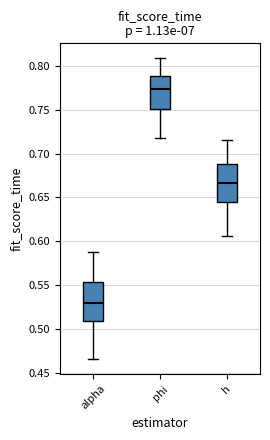

Reading left to right, read every box against the y-axis: the position of its median line, the range the box covers, and the ends of its whiskers. The values are not printed on the chart, so give them approximately, as read against the axis.

alpha: median 0.530, box 0.510 to 0.555, whiskers 0.465 to 0.590
phi: median 0.775, box 0.750 to 0.790, whiskers 0.715 to 0.810
h: median 0.665, box 0.645 to 0.690, whiskers 0.605 to 0.715